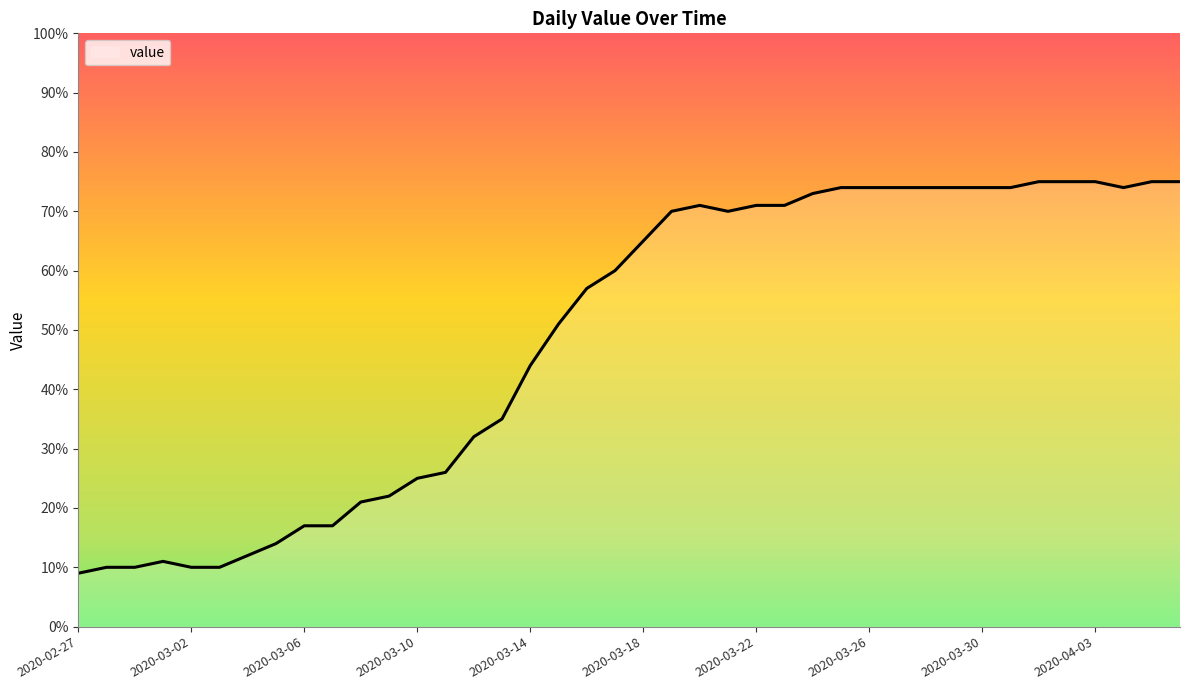

What is the maximum value shown in the chart?

75